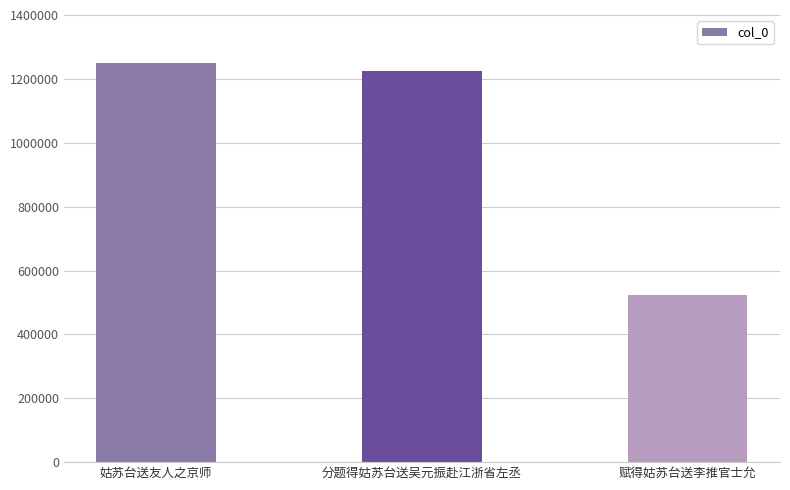

At which category does the chart reach its peak across all series?

姑苏台送友人之京师